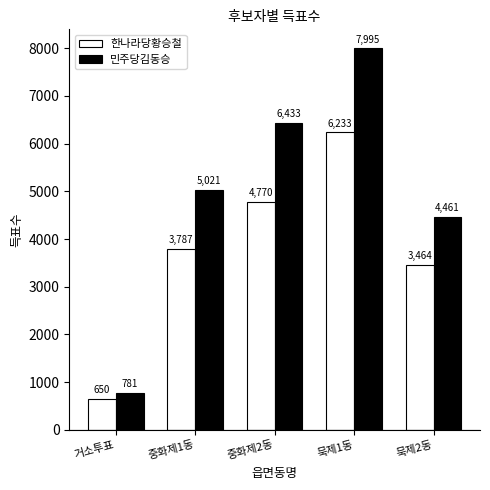

Read the 민주당김동승 value at 중화제1동.

5021